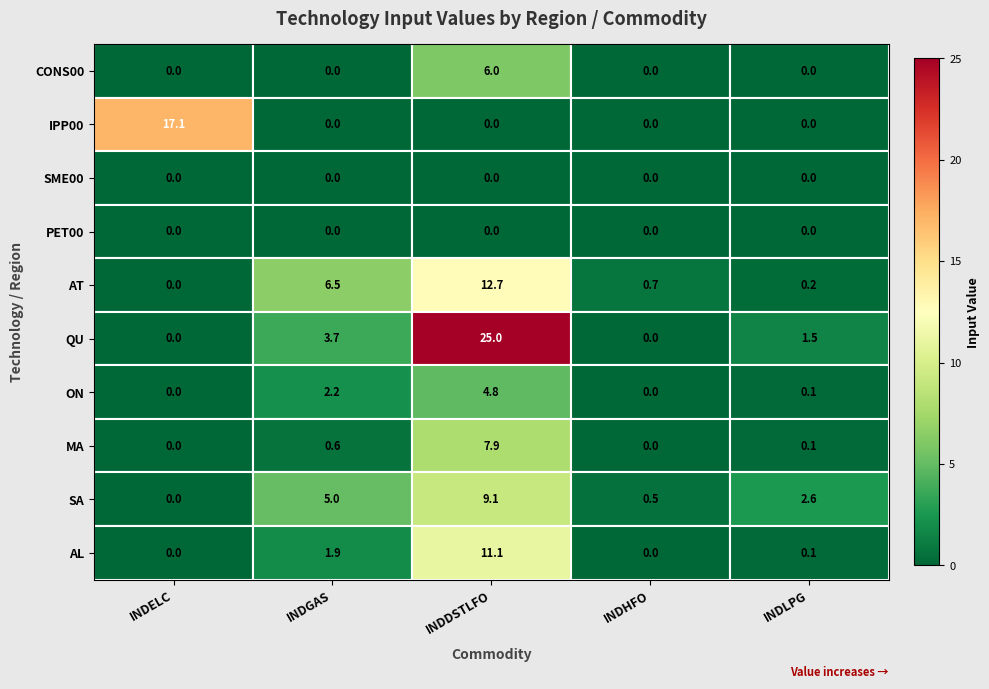

Which series changed the most between INDHFO and INDLPG?

SA